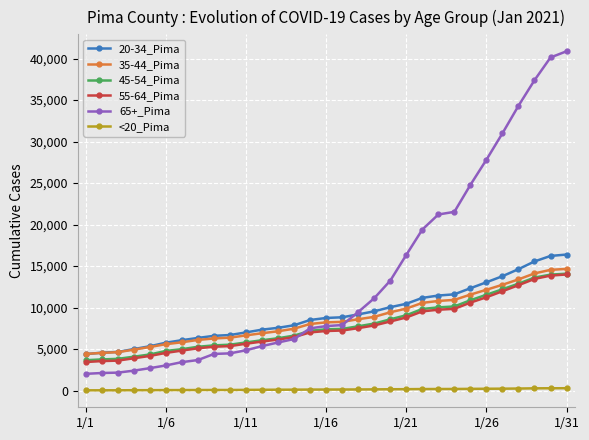

At how many categories does at least one series exceed 33501?

4